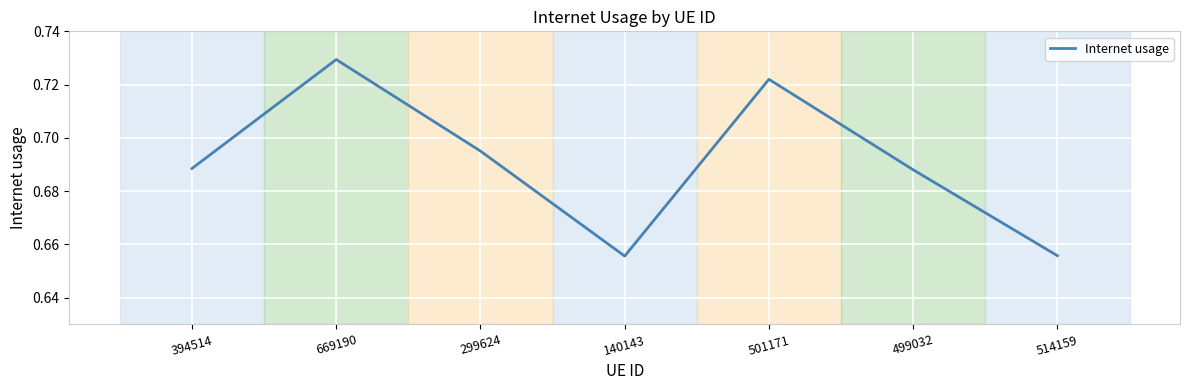

Count the values in the range 0 to 1.

7